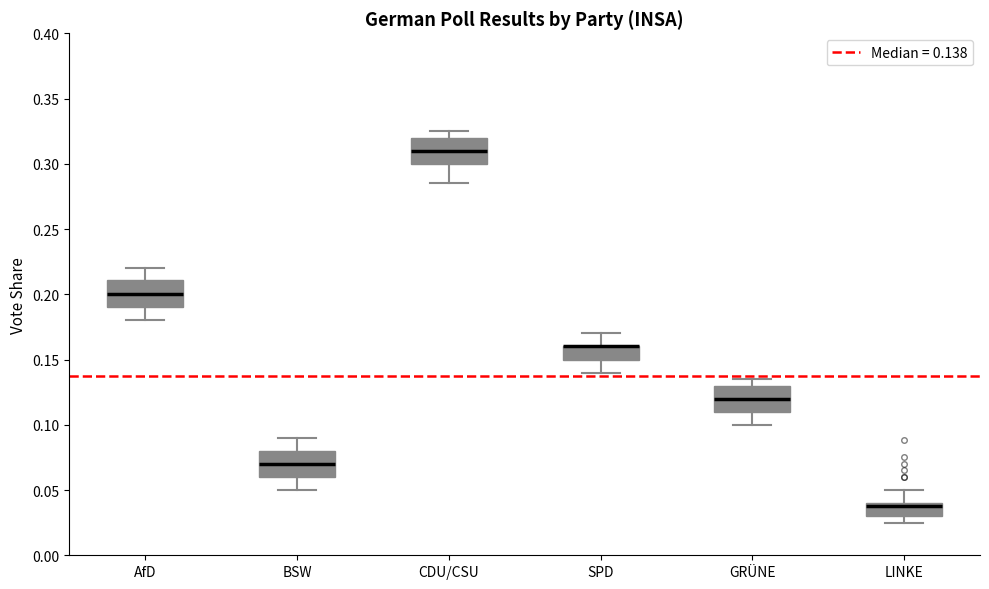

Reading left to right, read every box against the y-axis: the position of its median line, the range the box covers, and the ends of its whiskers. The values are not printed on the chart, so give them approximately, as read against the axis.

AfD: median 0.200, box 0.190 to 0.210, whiskers 0.180 to 0.220
BSW: median 0.070, box 0.060 to 0.080, whiskers 0.050 to 0.090
CDU/CSU: median 0.310, box 0.300 to 0.320, whiskers 0.285 to 0.325
SPD: median 0.160 (drawn on the box's upper edge), box 0.150 to 0.160, whiskers 0.140 to 0.170
GRÜNE: median 0.120, box 0.110 to 0.130, whiskers 0.100 to 0.135
LINKE: median 0.040 (just below the box's upper edge), box 0.030 to 0.040, whiskers 0.025 to 0.050